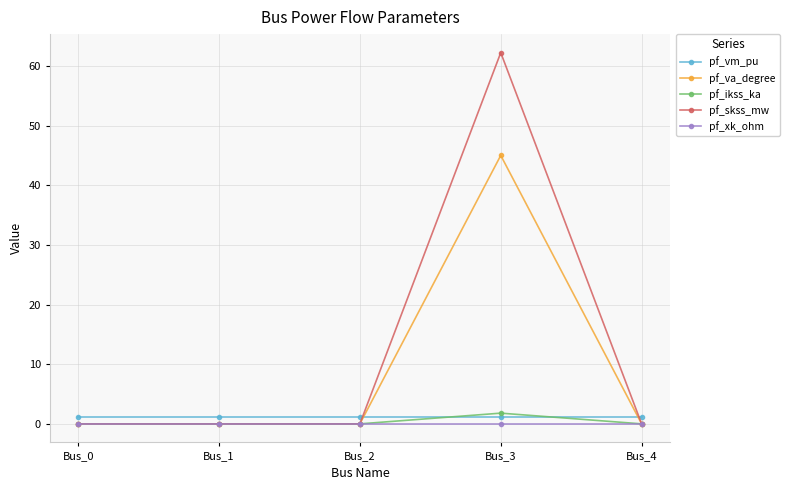

True or false: pf_xk_ohm has more than 2 interior local peaks.

False